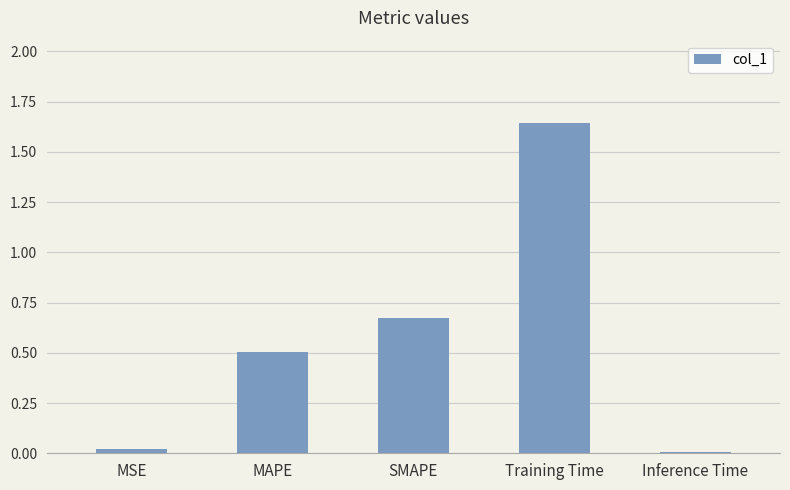

What is the approximate value at MAPE?

0.5